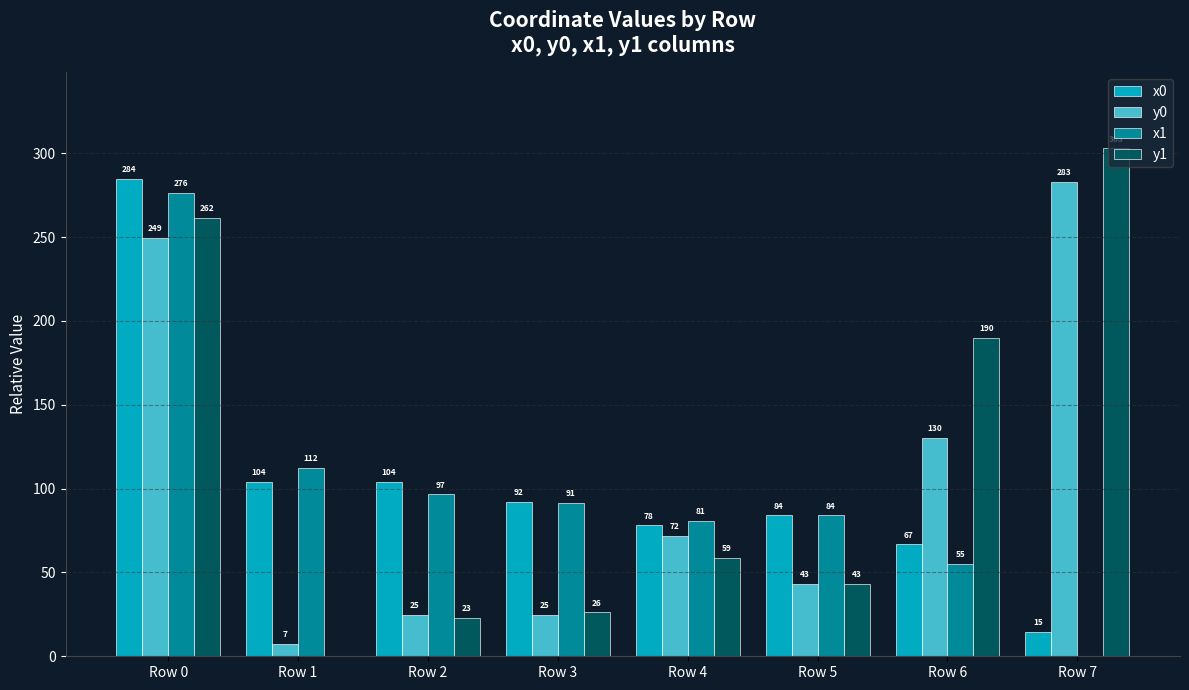

Where does the y0 series first go above 71?

Row 0